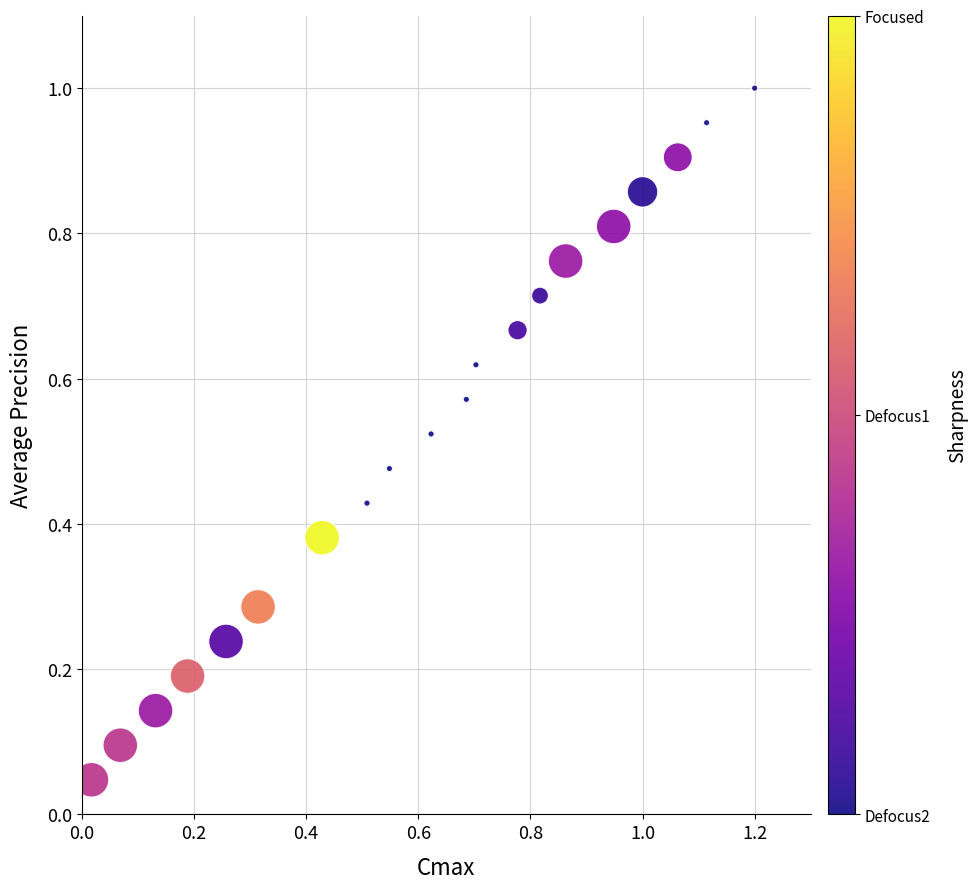

What is the range of X values (max minus min)?

1.2